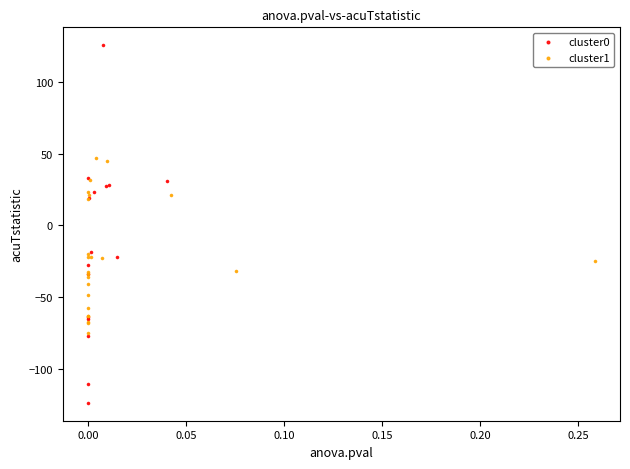

What are all the series names shown in the legend?

cluster0, cluster1